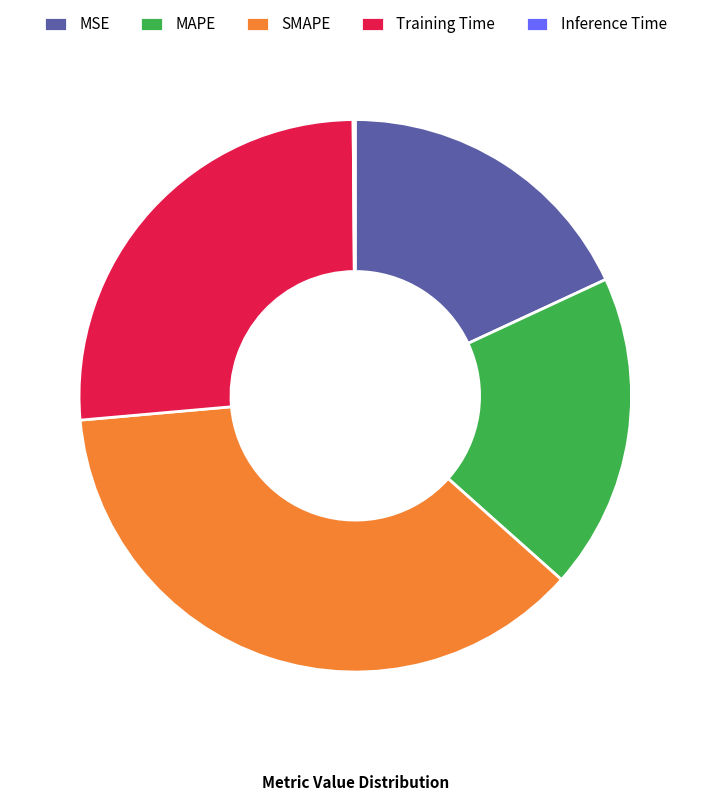

Which category has the biggest portion of the pie?

SMAPE